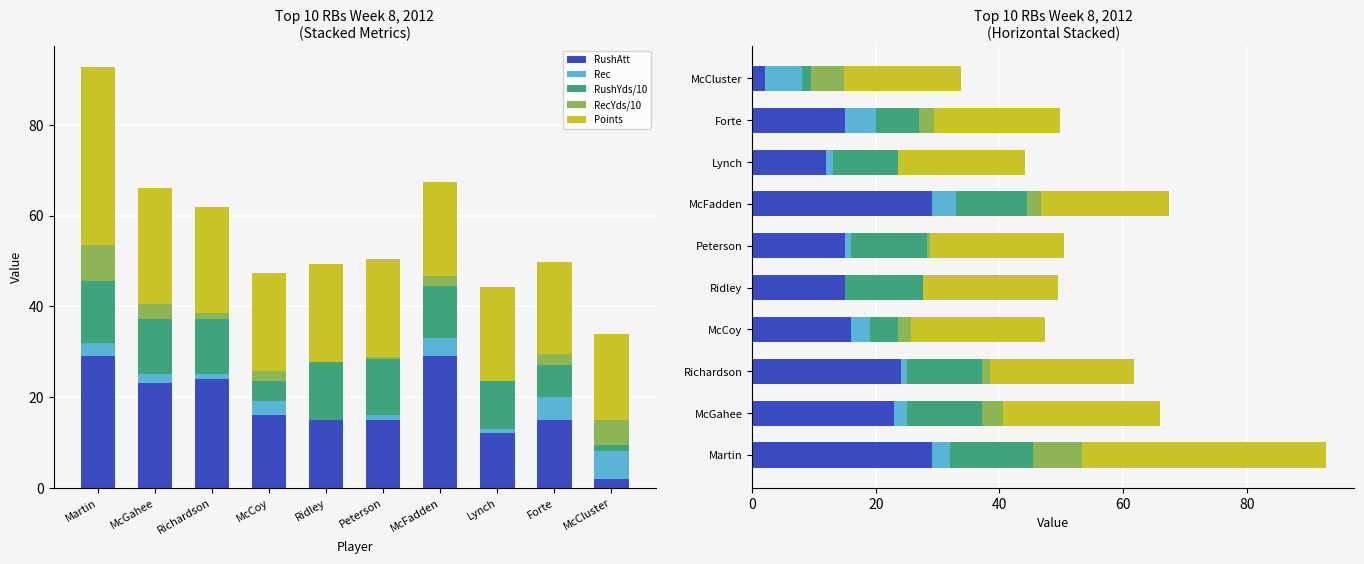

What is the value of the Rec bar at the 8th from the left?

1.0